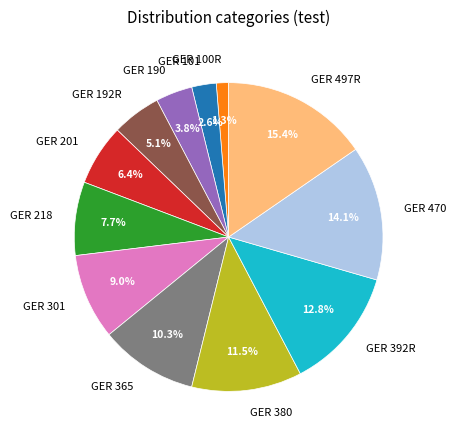

To the nearest percent, what portion does GER 392R represent?

13%